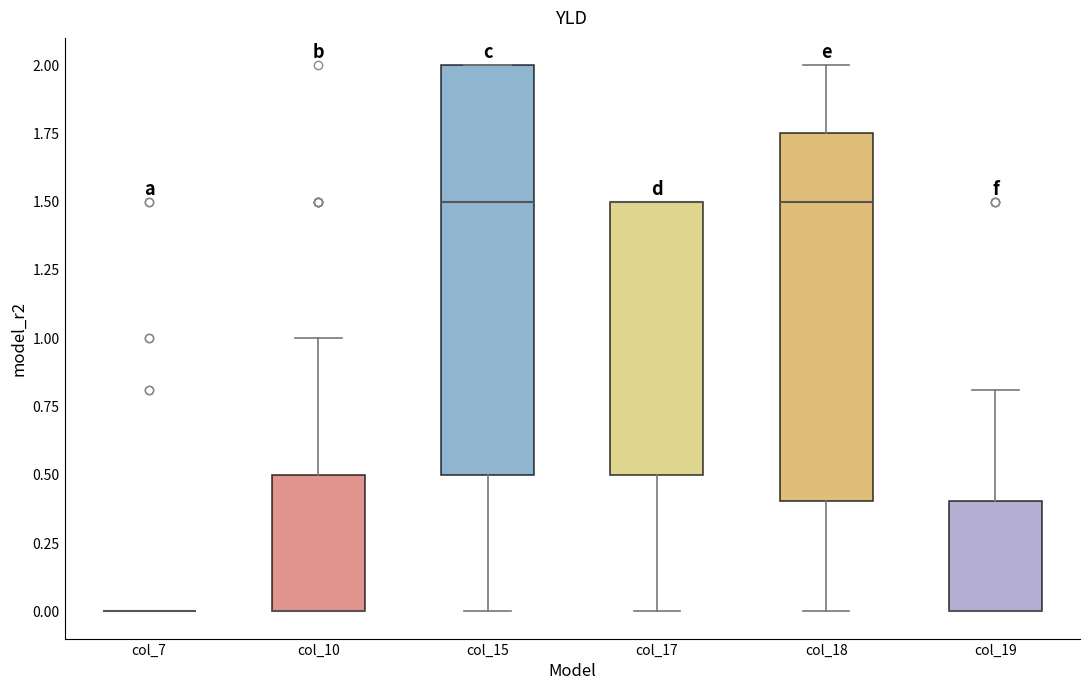

Which box is the tallest, from its lower edge to its upper edge?

col_15